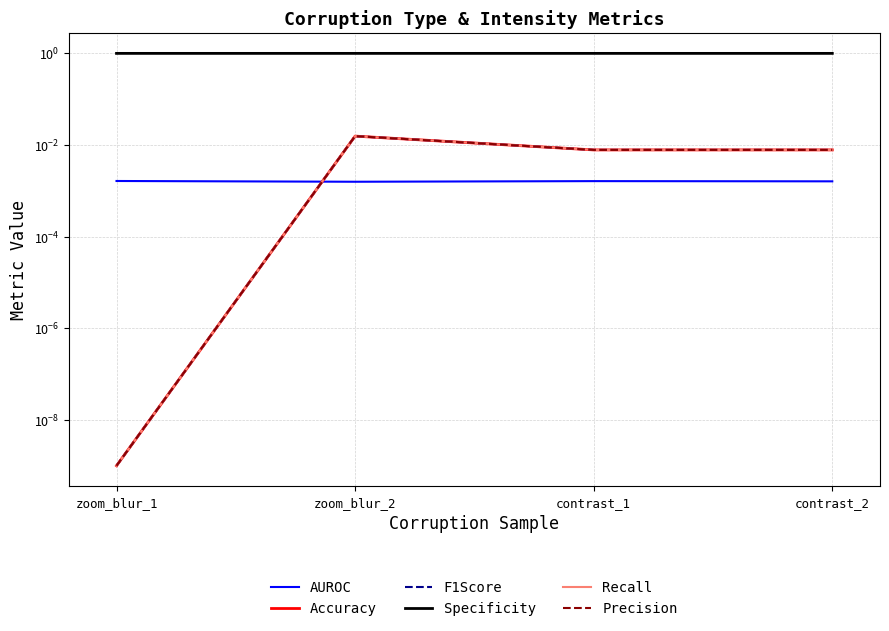

Reading left to right, transcribe all the data shown in this chart.

AUROC: zoom_blur_1=0.0	zoom_blur_2=0.0	contrast_1=0.0	contrast_2=0.0
Accuracy: zoom_blur_1=0.0	zoom_blur_2=0.0	contrast_1=0.0	contrast_2=0.0
F1Score: zoom_blur_1=0.0	zoom_blur_2=0.0	contrast_1=0.0	contrast_2=0.0
Specificity: zoom_blur_1=1.0	zoom_blur_2=1.0	contrast_1=1.0	contrast_2=1.0
Recall: zoom_blur_1=0.0	zoom_blur_2=0.0	contrast_1=0.0	contrast_2=0.0
Precision: zoom_blur_1=0.0	zoom_blur_2=0.0	contrast_1=0.0	contrast_2=0.0